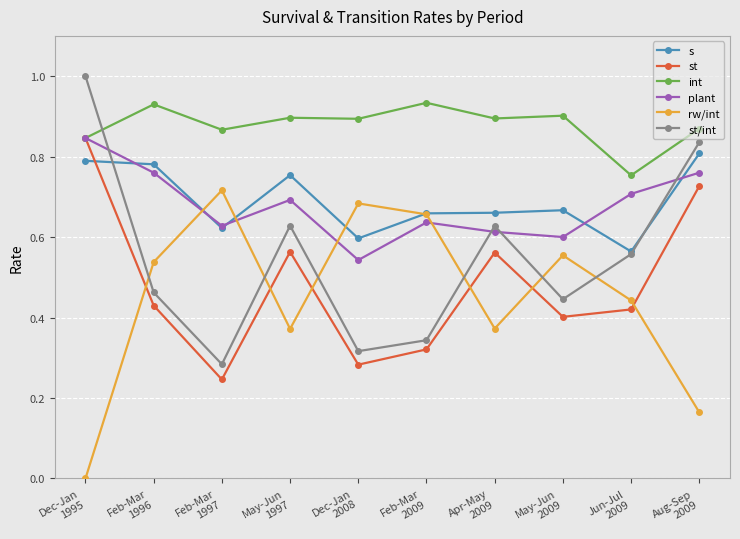

What is the greatest value displayed?

1.0